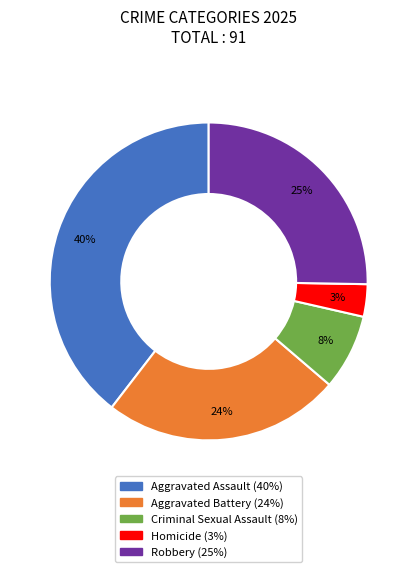

True or false: Criminal Sexual Assault accounts for 1% of the total.

False